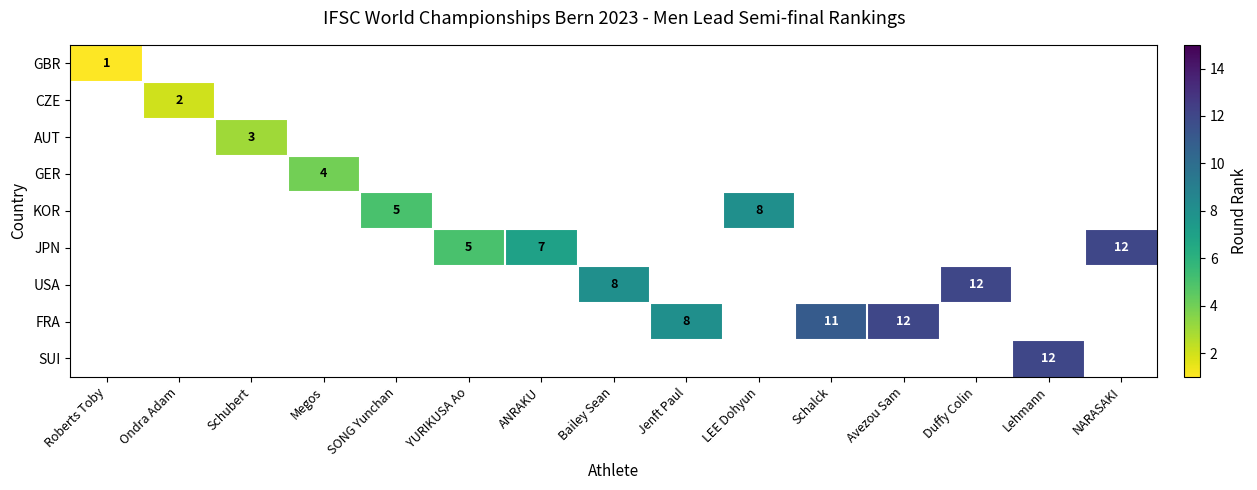

The USA series shows 8.0 at Bailey Sean. True or false?

True